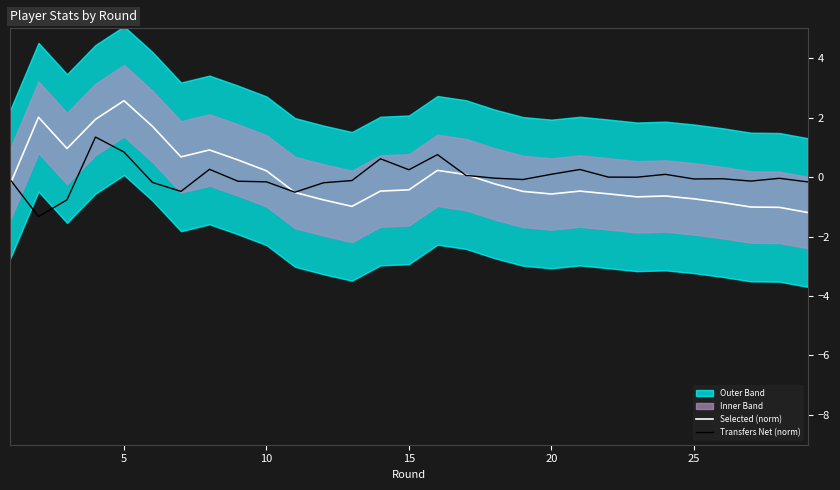

What is the minimum value for Transfers Net (norm)?

-1.3